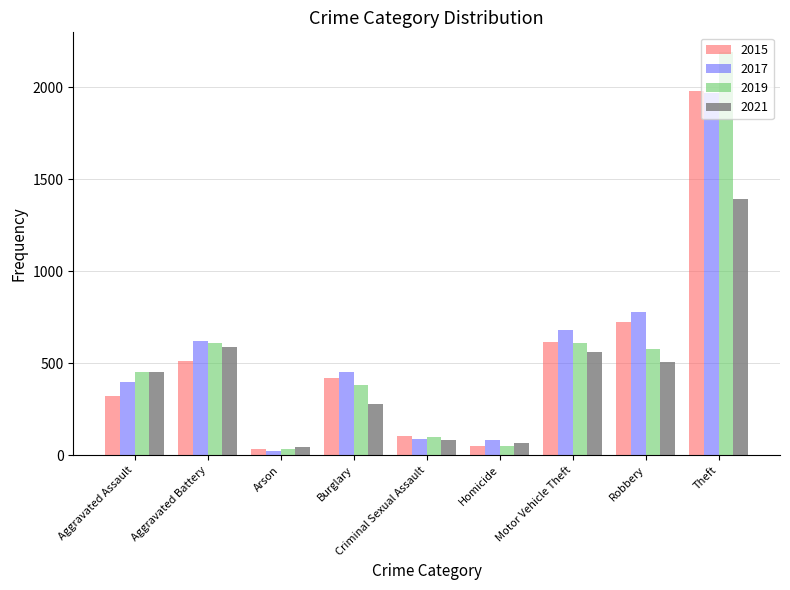

What is the total value across all series at Homicide?

254